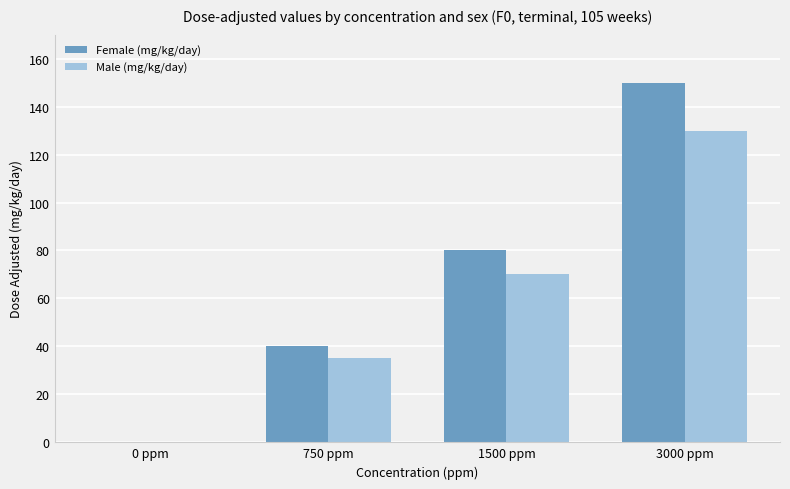

Reading left to right, what are all the values shown in this chart?

Female (mg/kg/day): 0 ppm=0	750 ppm=40	1500 ppm=80	3000 ppm=150
Male (mg/kg/day): 0 ppm=0	750 ppm=35	1500 ppm=70	3000 ppm=130